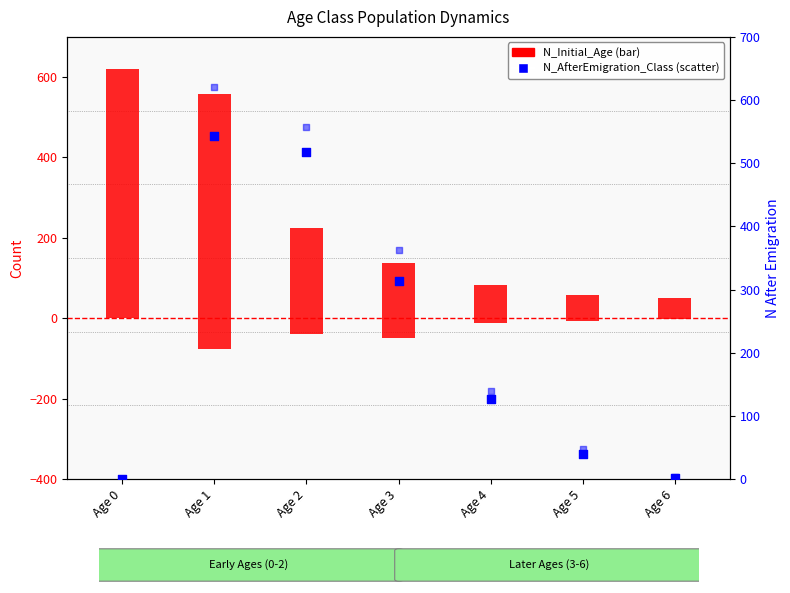

Which series has the widest spread of Y values?

N_Initial_Age